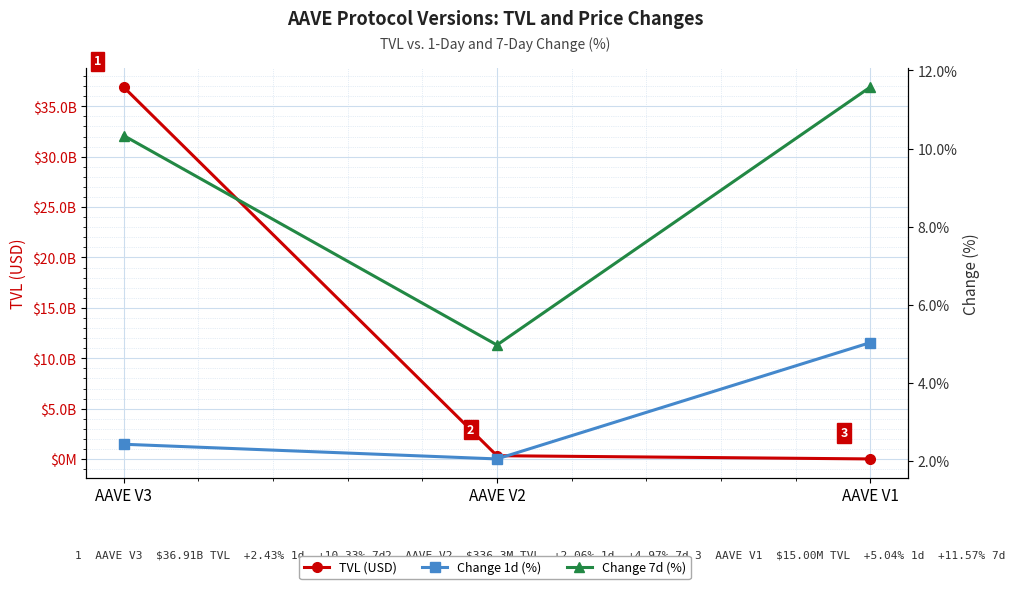

What is the difference between the maximum and second lowest values in the Change 1d (%) series?

2.6